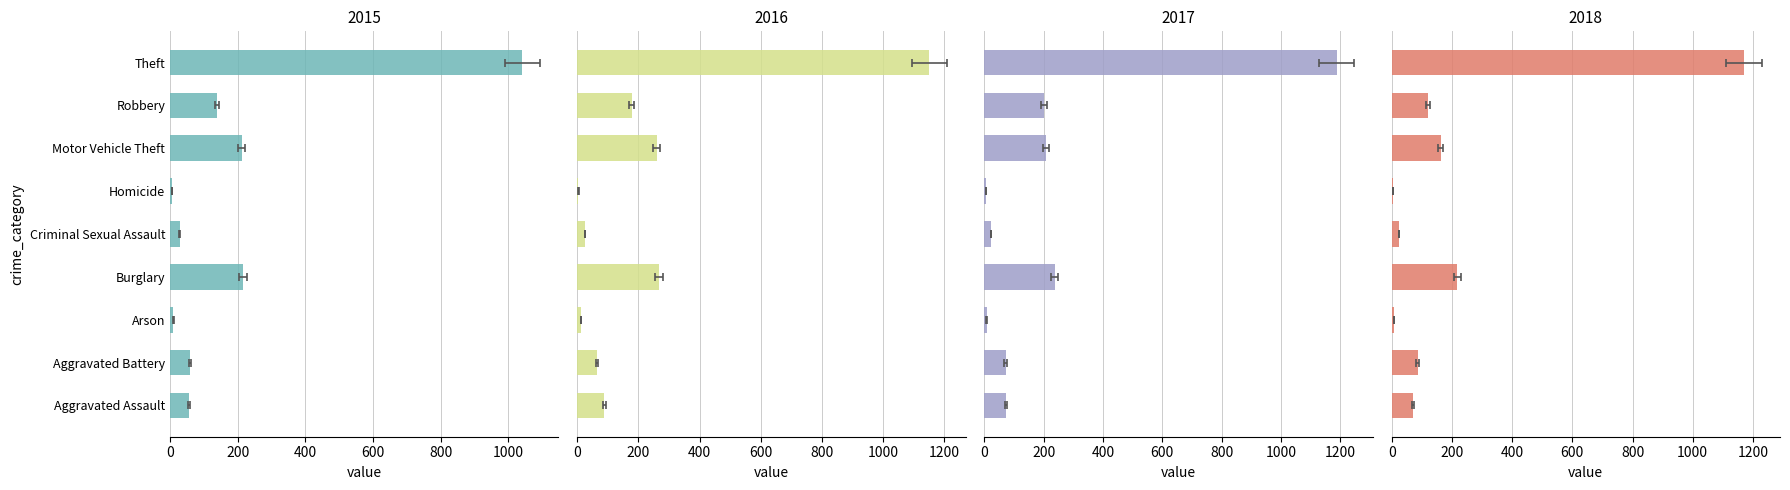

What is the sum of the 2018 values at Aggravated Assault and Arson?

79